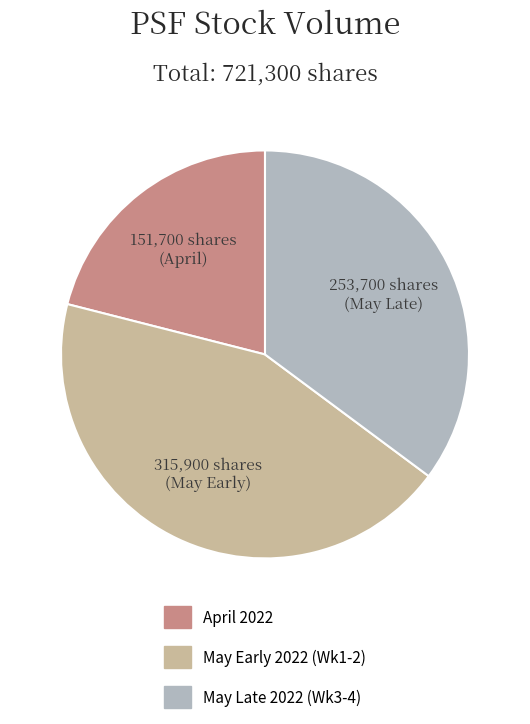

Does any single category account for the majority?

No